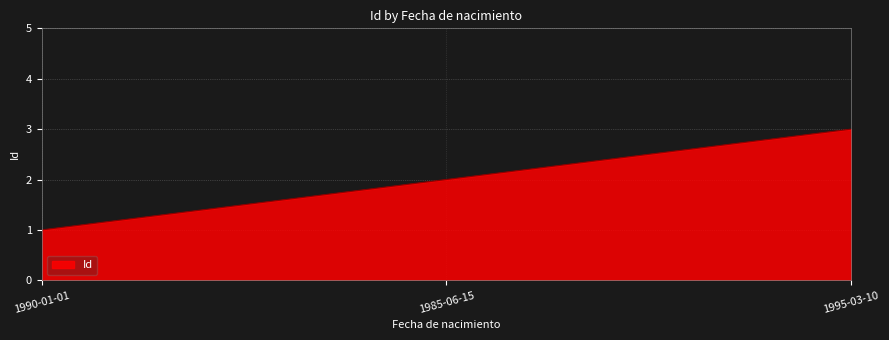

Which category has the lowest value across all series?

1990-01-01